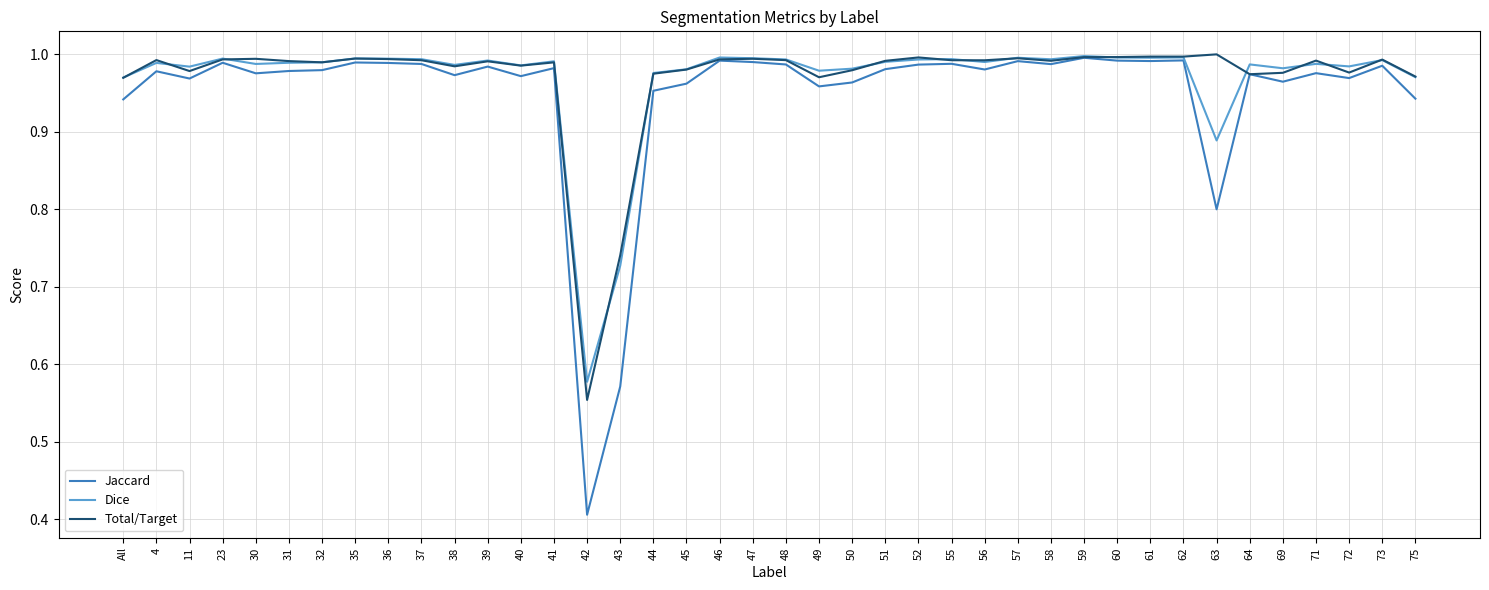

Is the value of Jaccard at 63 greater than the value of Total/Target at 73?

No